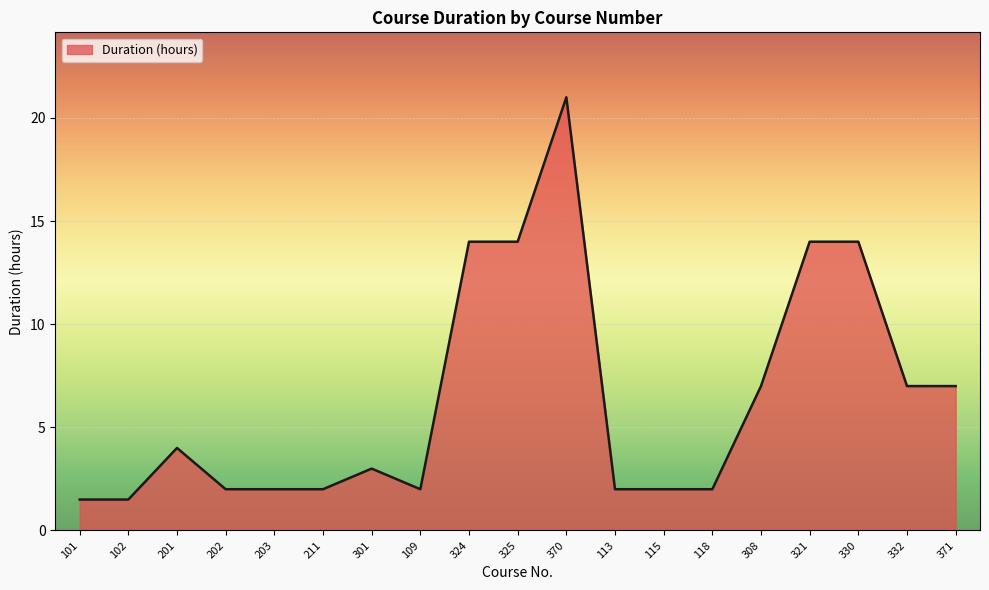

At which label does the data first exceed 3?

201